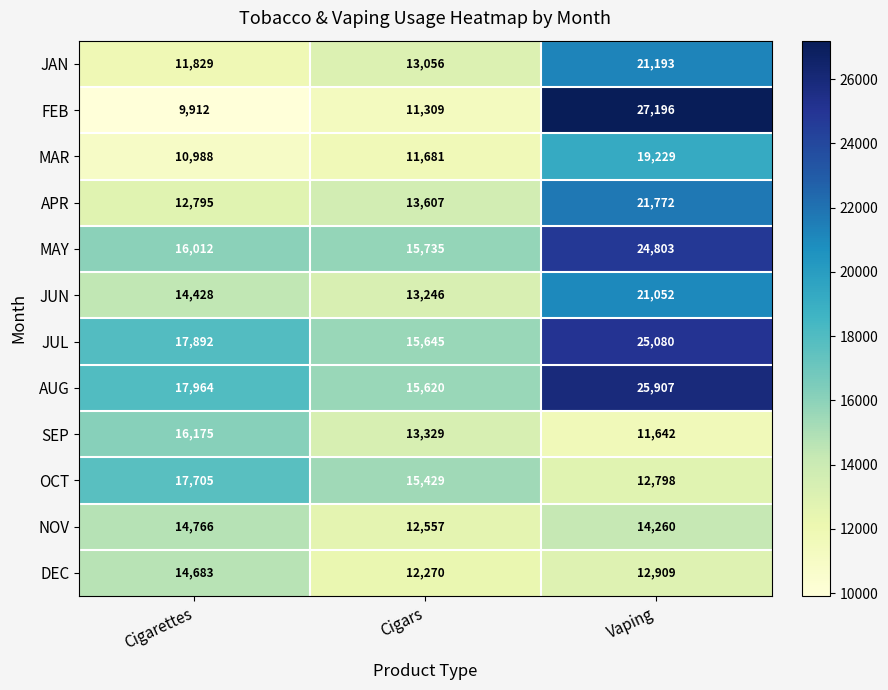

Read the JUL value at Cigarettes, to the nearest 10.

17890